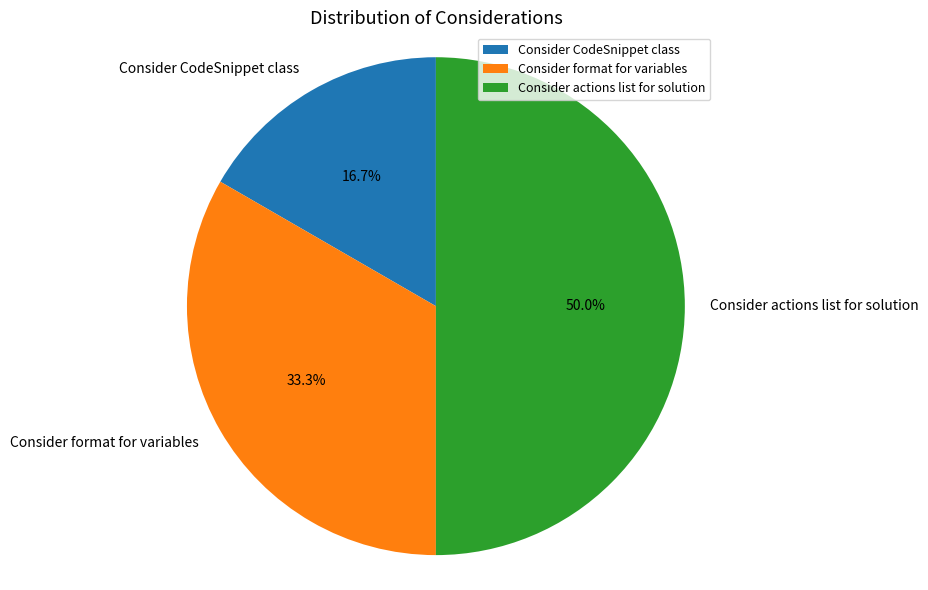

Is it true that Consider format for variables is 33% of the pie?

True